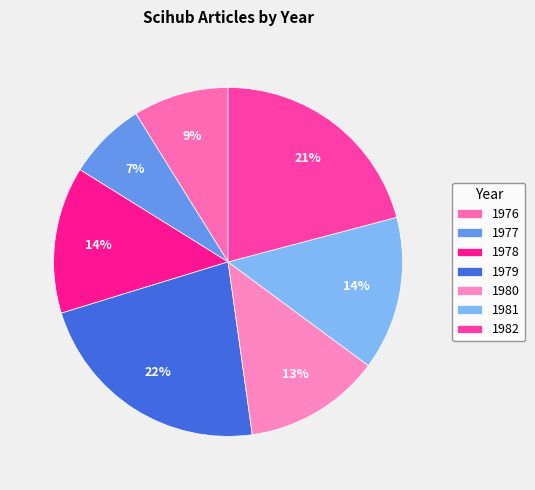

Is there any slice that represents more than half of the pie?

No